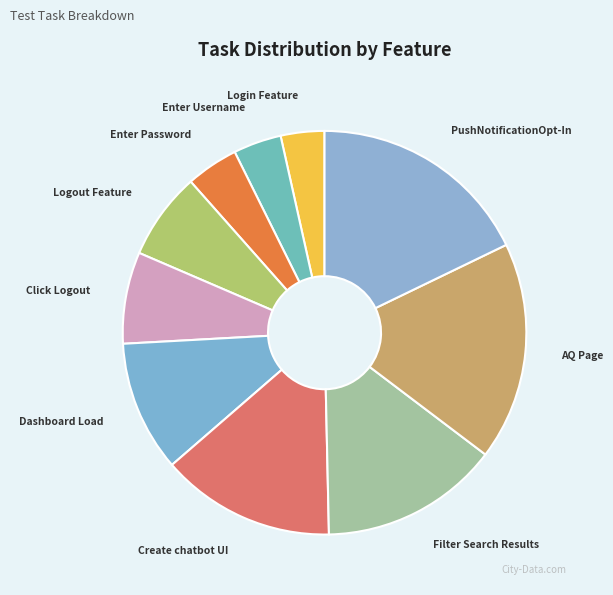

Do Dashboard Load and Enter Username together represent more than half of the pie?

No